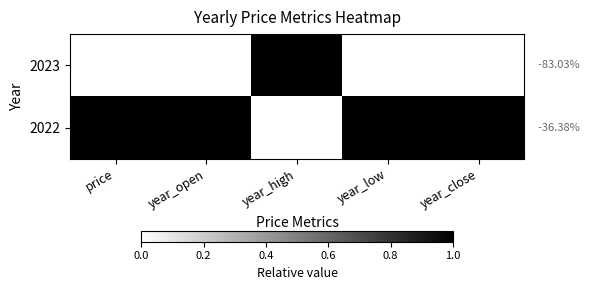

Is it true that 2022 equals 0 at year_close?

False